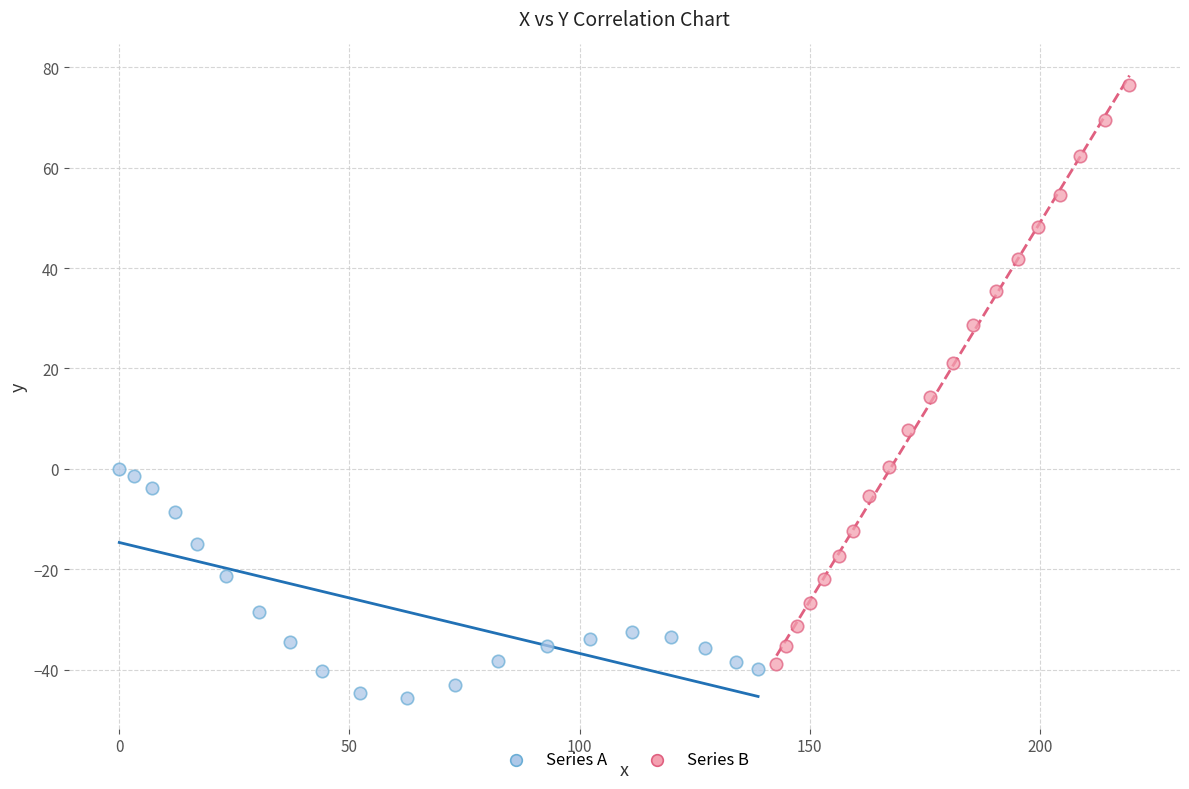

Which series contains the highest Y value?

Series B